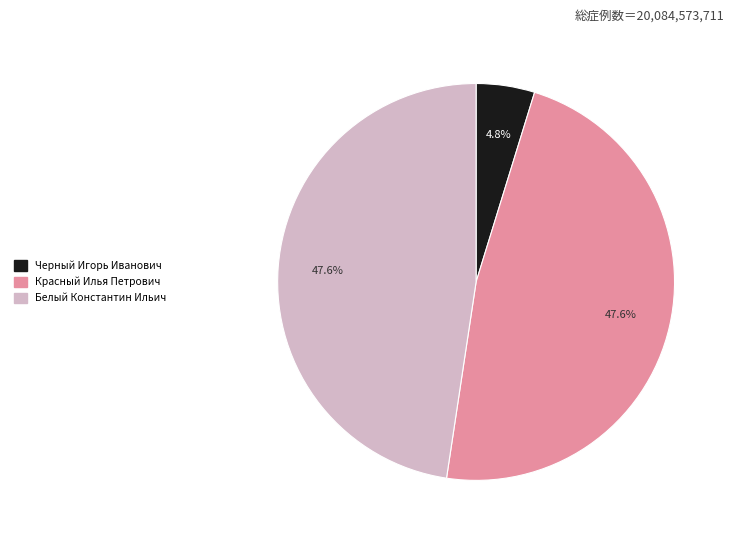

Which has a higher value, Белый Константин Ильич or Черный Игорь Иванович?

Белый Константин Ильич